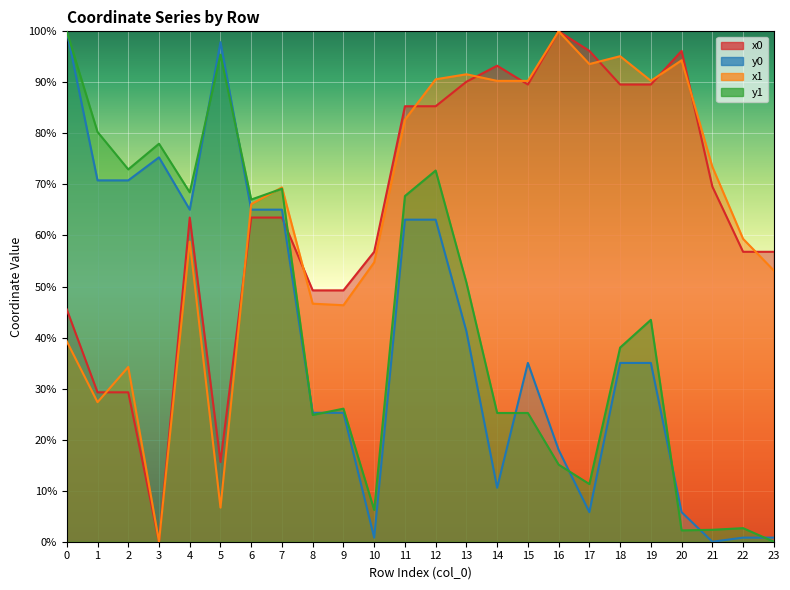

Between 8 and 12, which series saw the biggest shift?

y1